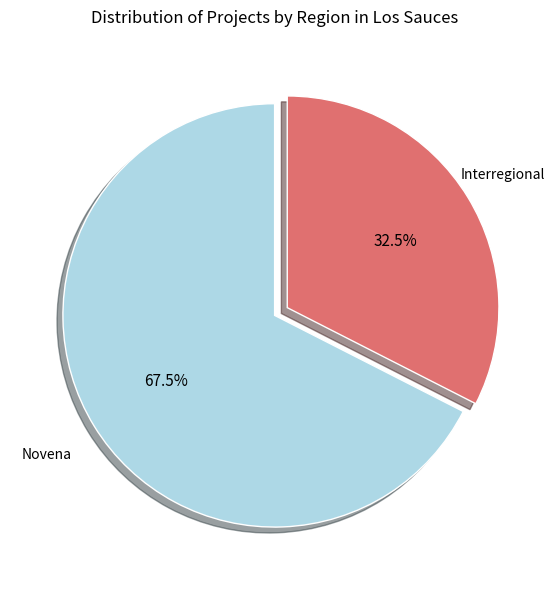

Is it true that Novena is 81% of the pie?

False